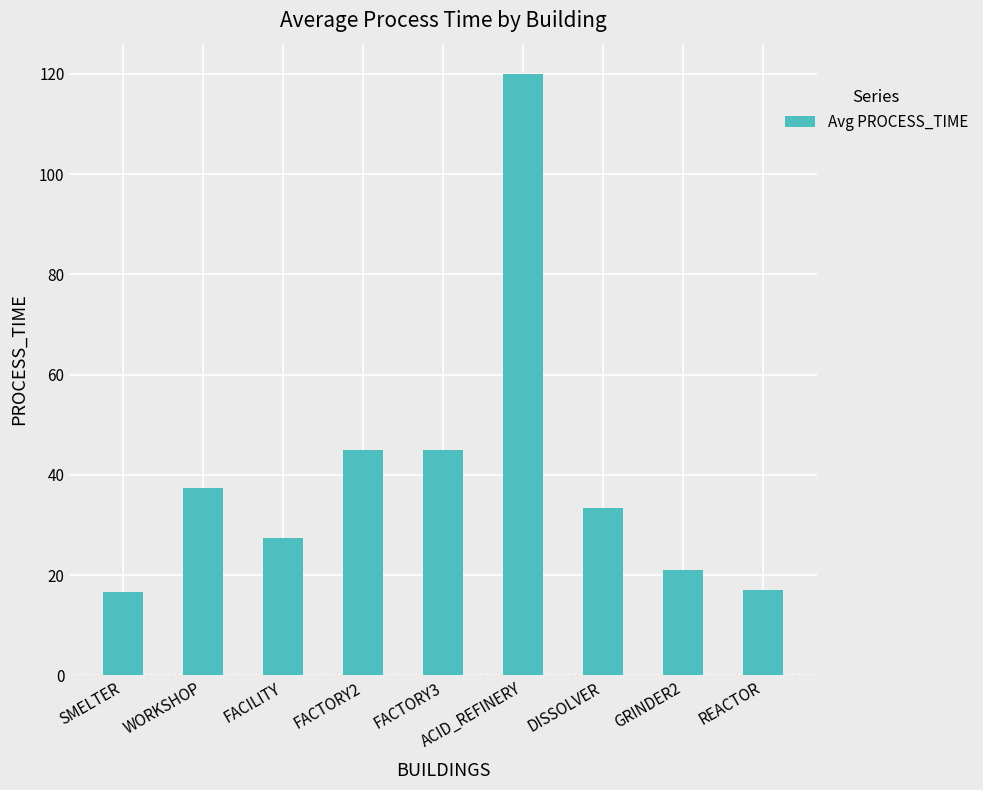

How many bars are there in total?

9